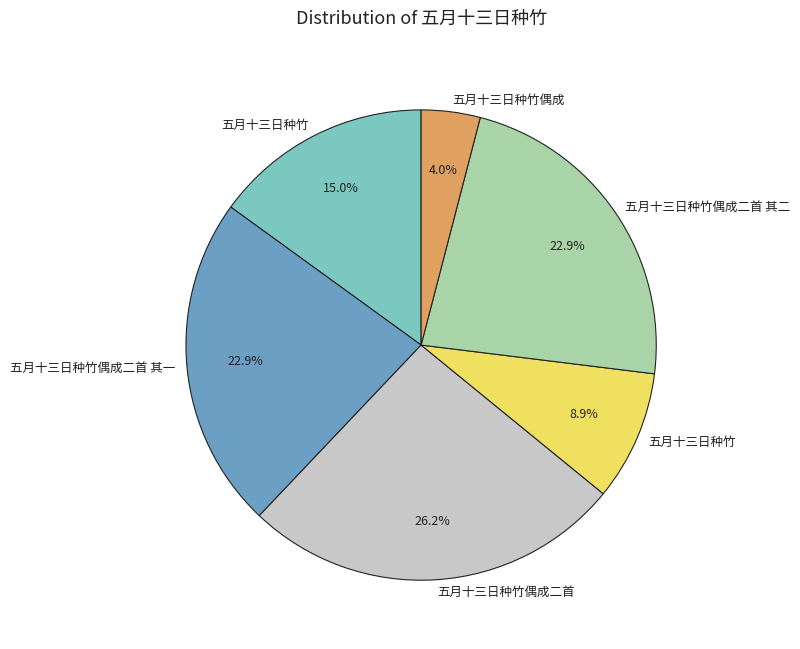

Is there any slice that represents more than half of the pie?

No